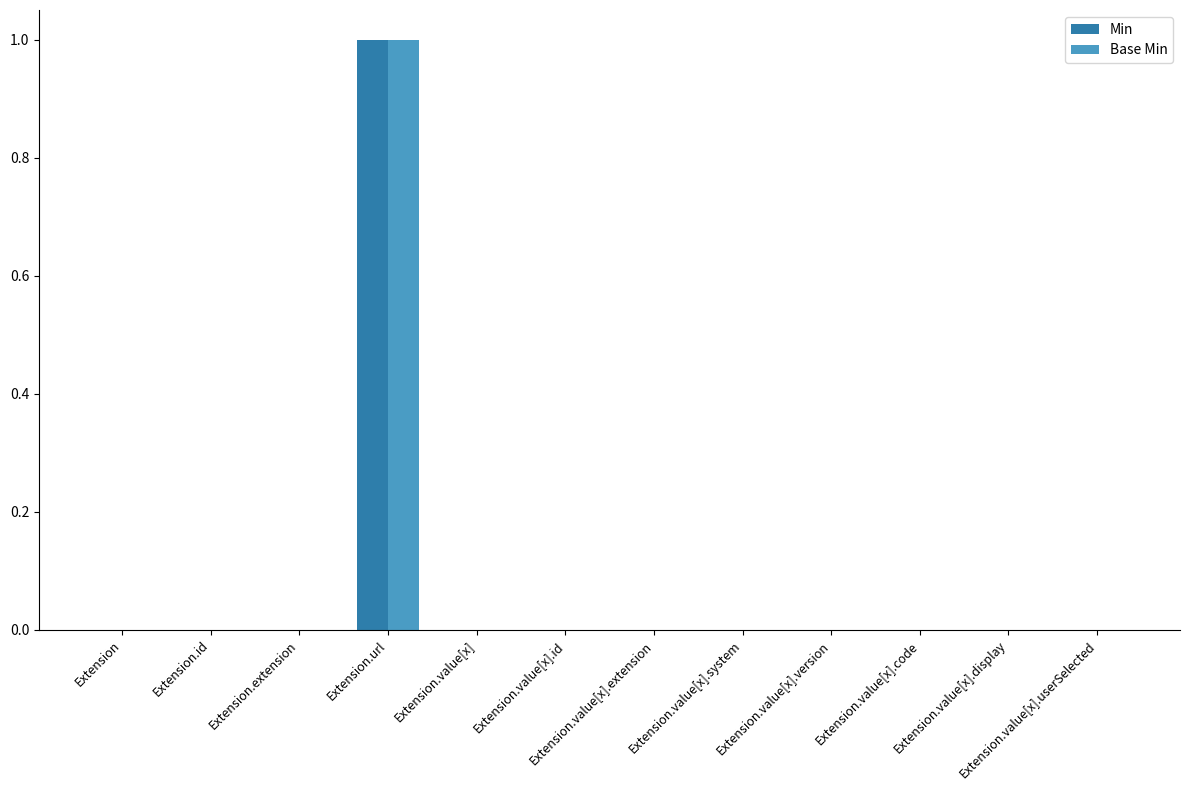

Which label corresponds to the largest value in the chart?

Extension.url